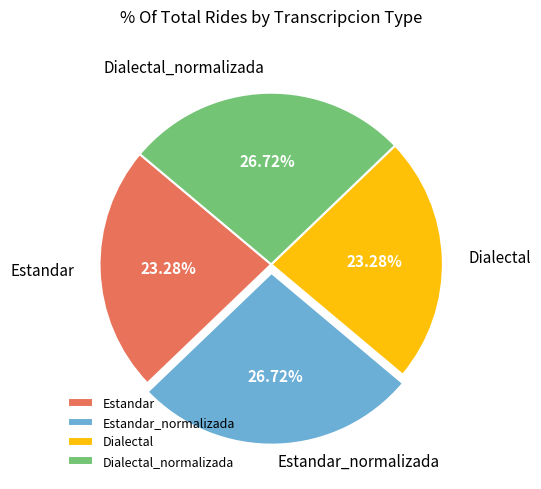

Between Dialectal_normalizada and Dialectal, which is larger?

Dialectal_normalizada